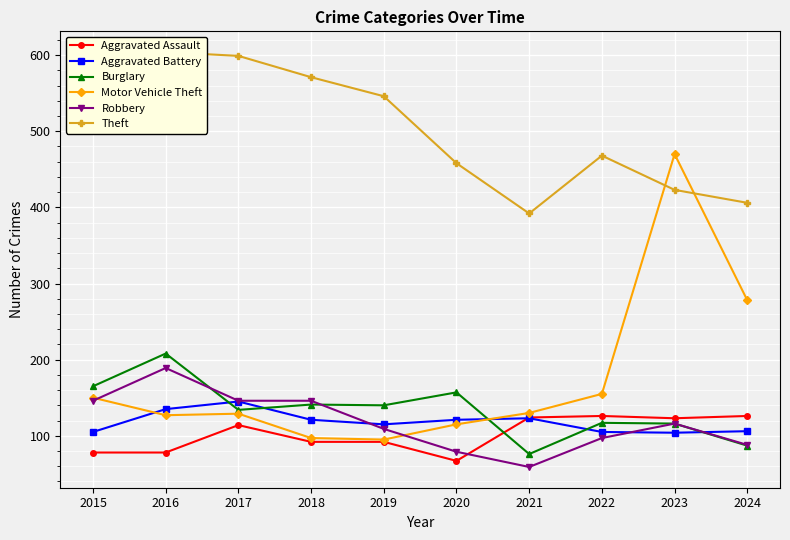

Which series has the largest range (max minus min)?

Motor Vehicle Theft